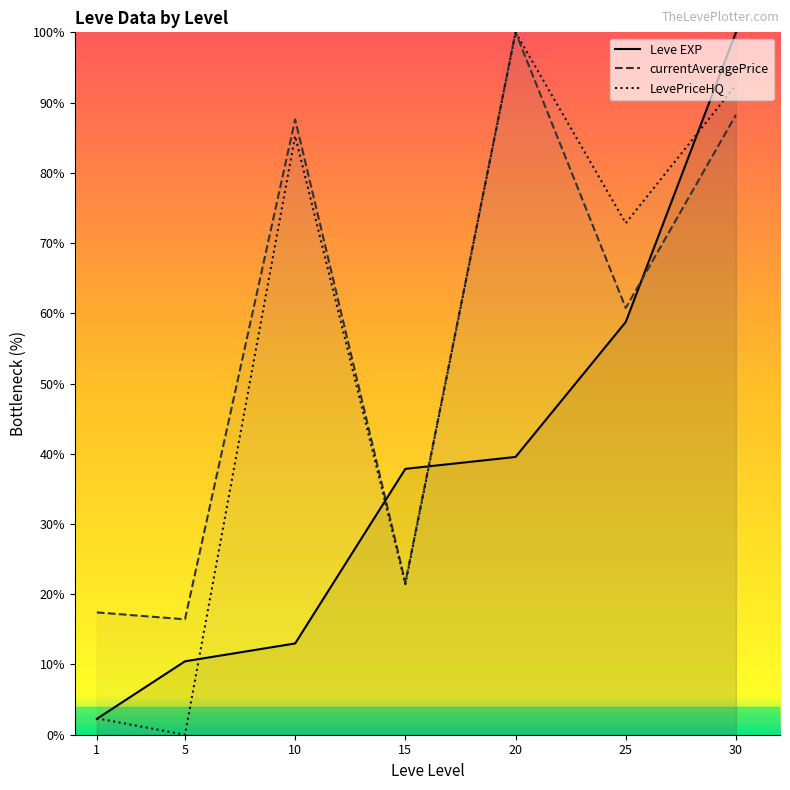

What is the greatest value displayed?

100.0